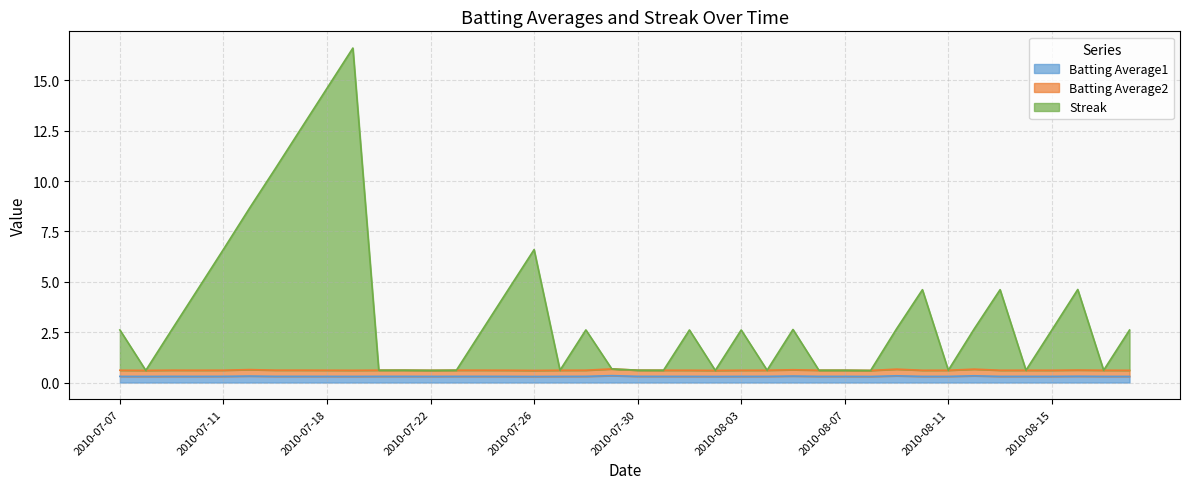

How many interior local peaks does the Batting Average1 series have?

8